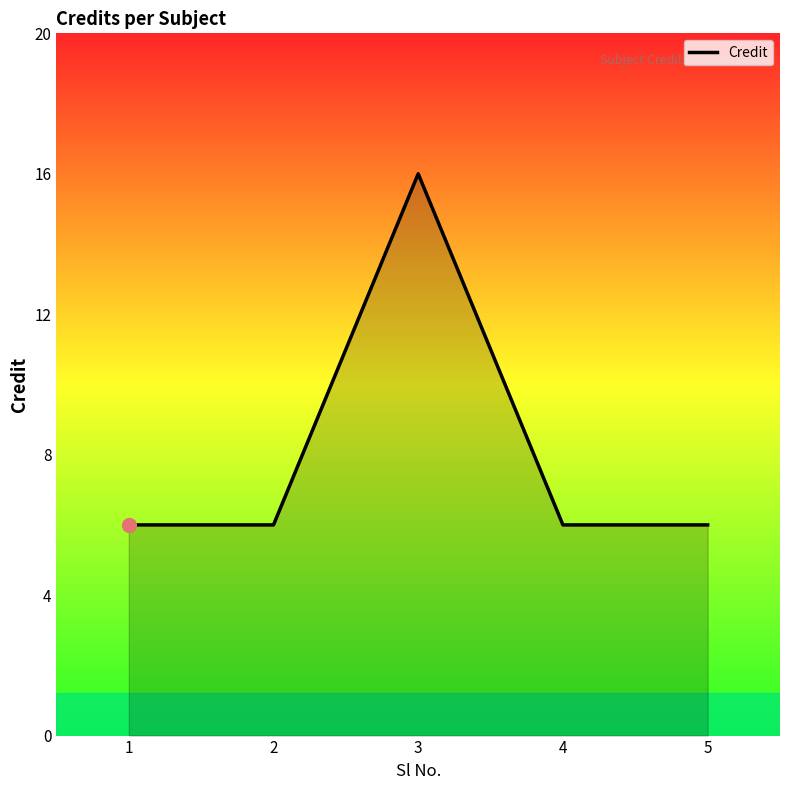

True or false: there are more than 2 points higher than both neighbors.

False